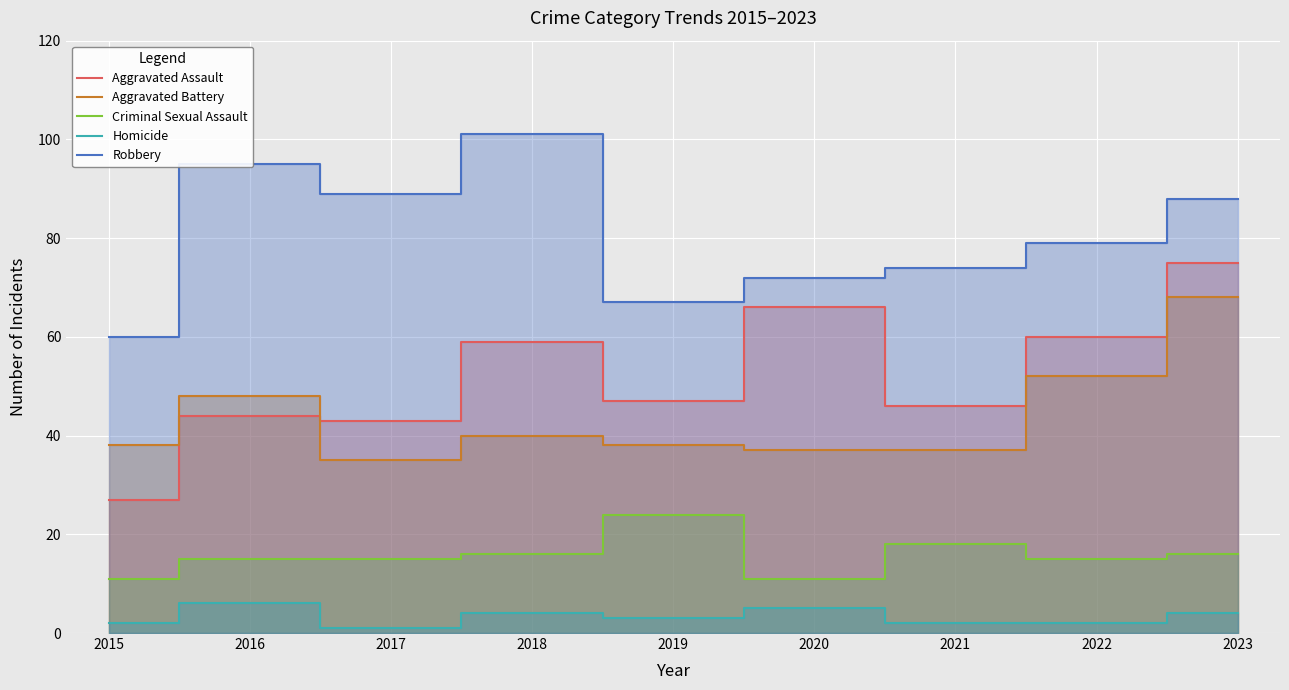

Where is Aggravated Assault nearest to the value 51?

2019